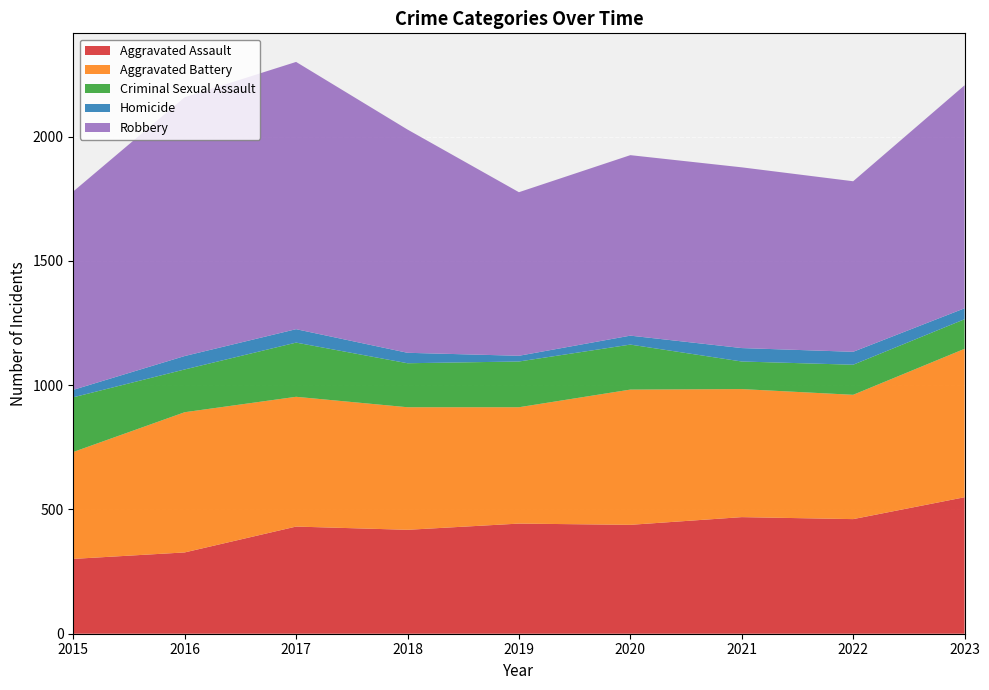

Reading left to right, extract all data points from this chart.

Aggravated Assault: 301	327	431	418	443	438	469	461	549
Aggravated Battery: 430	564	522	493	468	544	515	500	597
Criminal Sexual Assault: 220	172	218	177	184	181	111	121	119
Homicide: 30	54	54	42	23	36	54	52	44
Robbery: 798	1041	1075	898	658	726	727	686	897